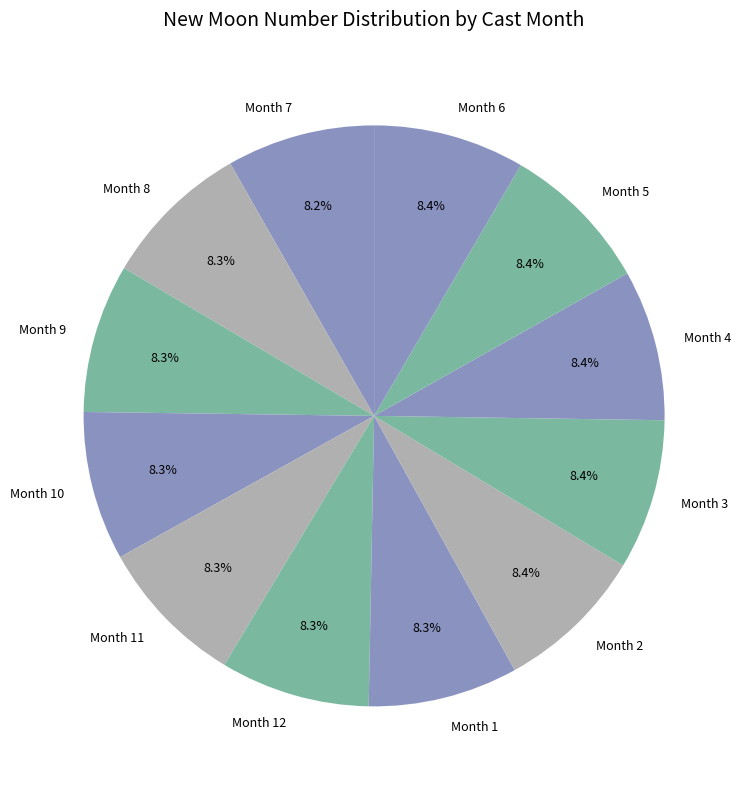

What is the ratio of the value at Month 3 to the value at Month 9?

1.0